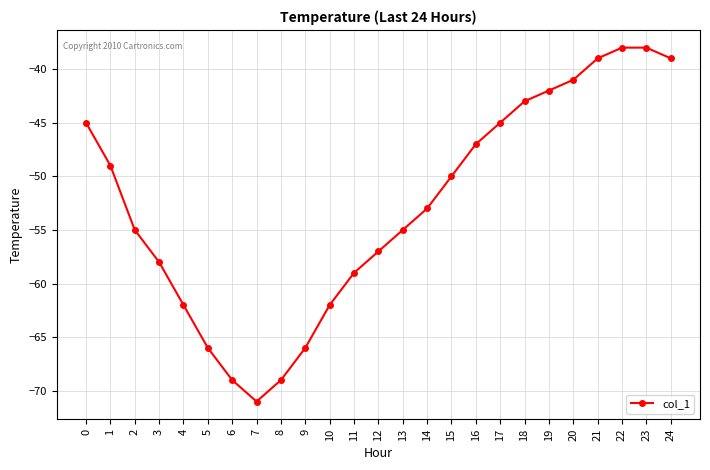

At which category does the chart reach its minimum across all series?

7